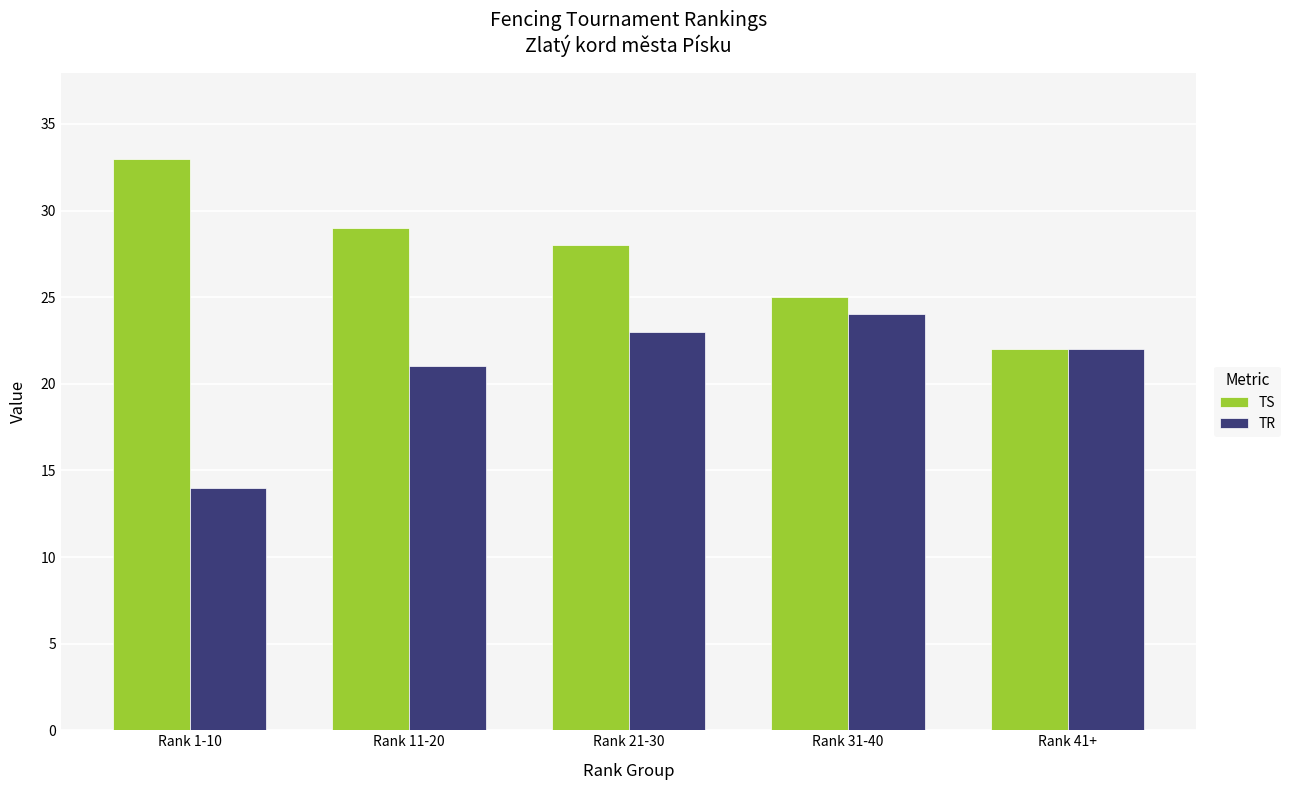

Reading right to left, extract all data points from this chart.

TS: 22	25	28	29	33
TR: 22	24	23	21	14